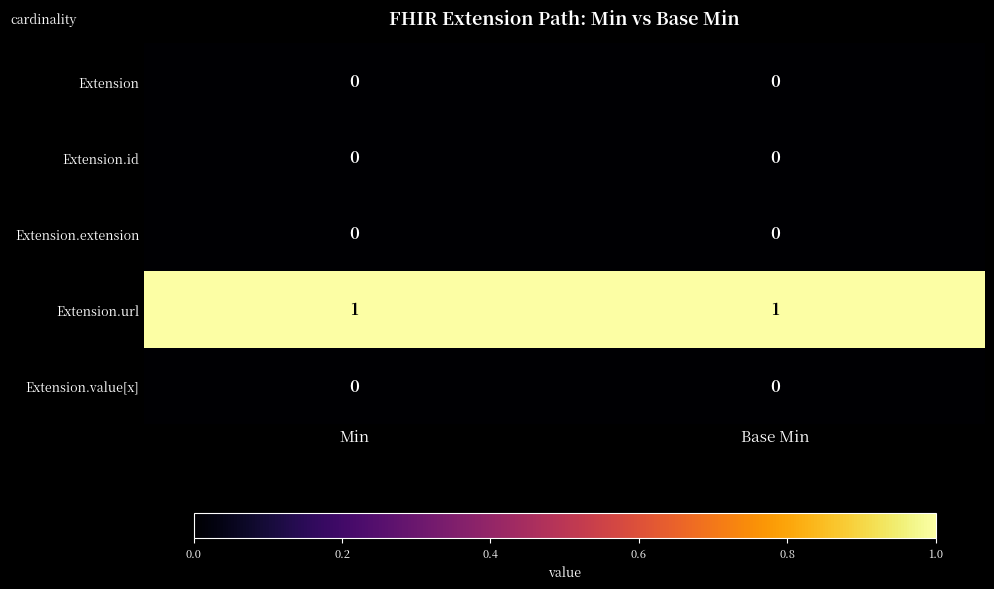

Reading left to right, transcribe all the data shown in this chart.

Extension: 0	0
Extension.id: 0	0
Extension.extension: 0	0
Extension.url: 1	1
Extension.value[x]: 0	0